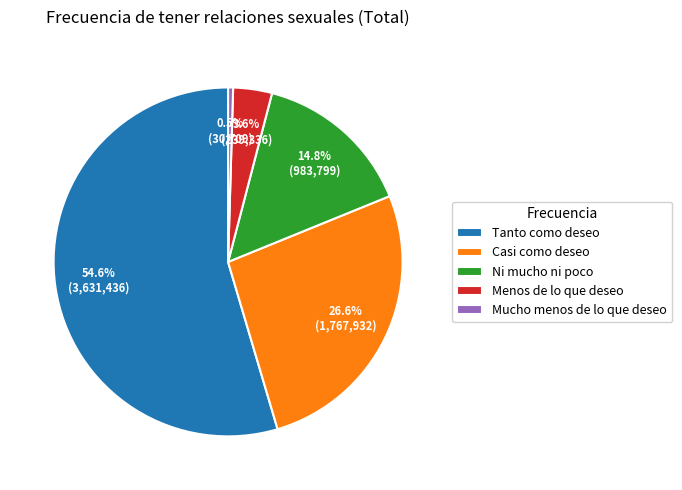

To the nearest percent, what is the combined percentage of Casi como deseo and Menos de lo que deseo?

30%